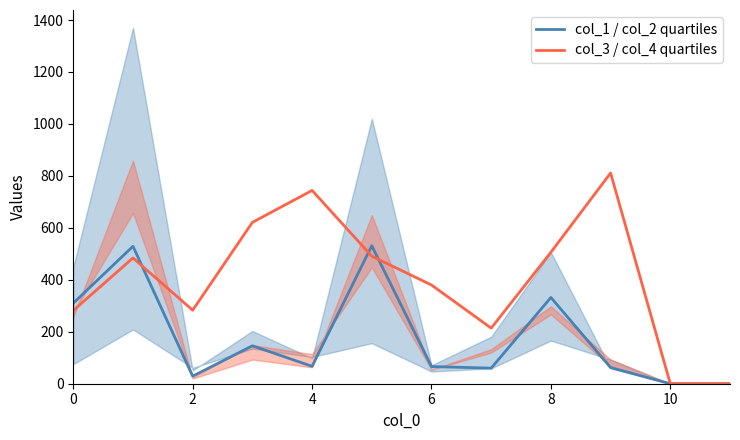

How many lines are shown in the chart?

2